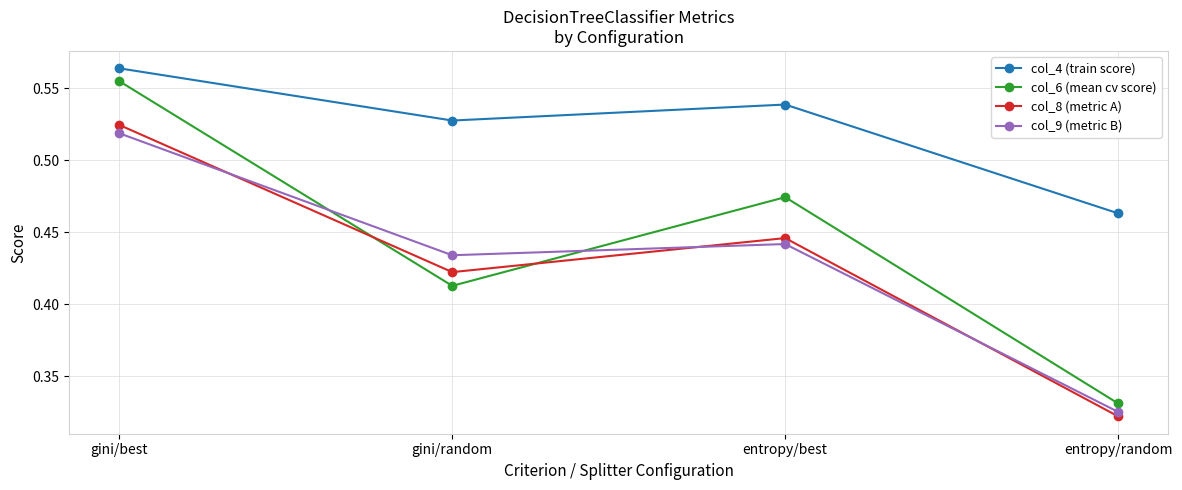

How many lines are shown in the chart?

4